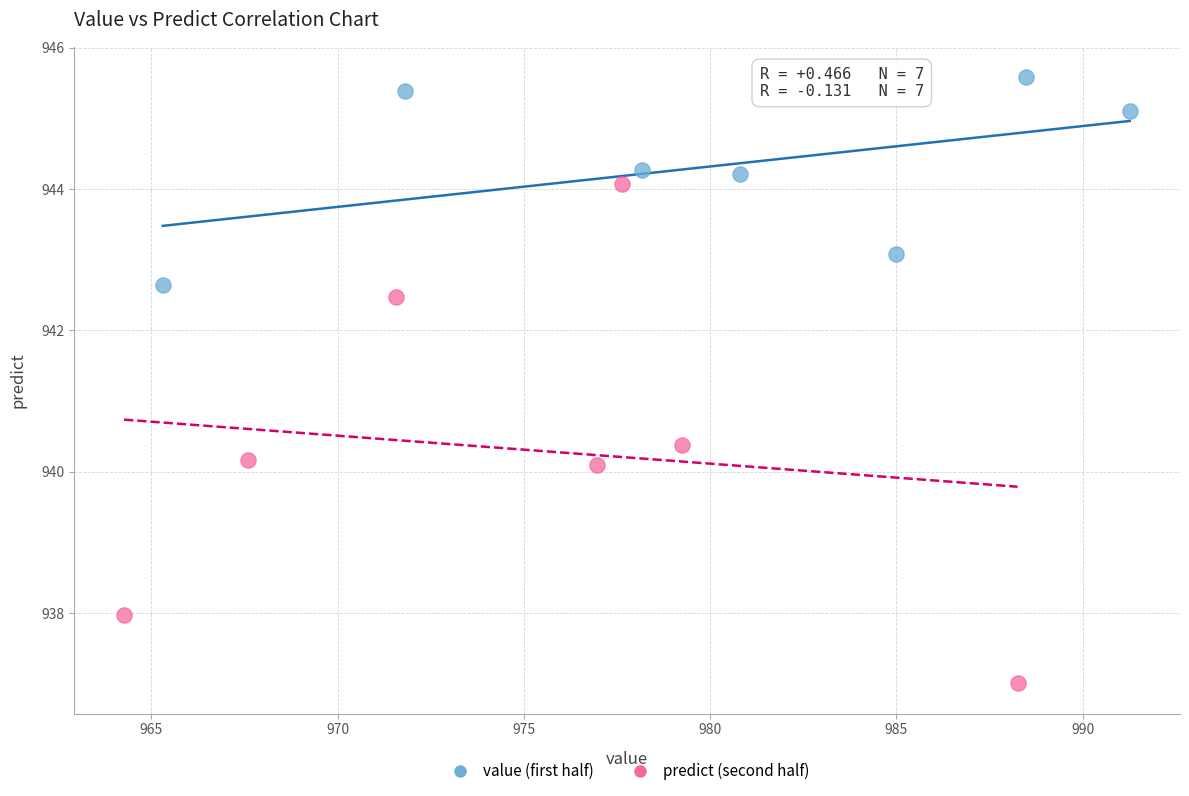

Which series has the largest Y range (max minus min)?

predict (second half)